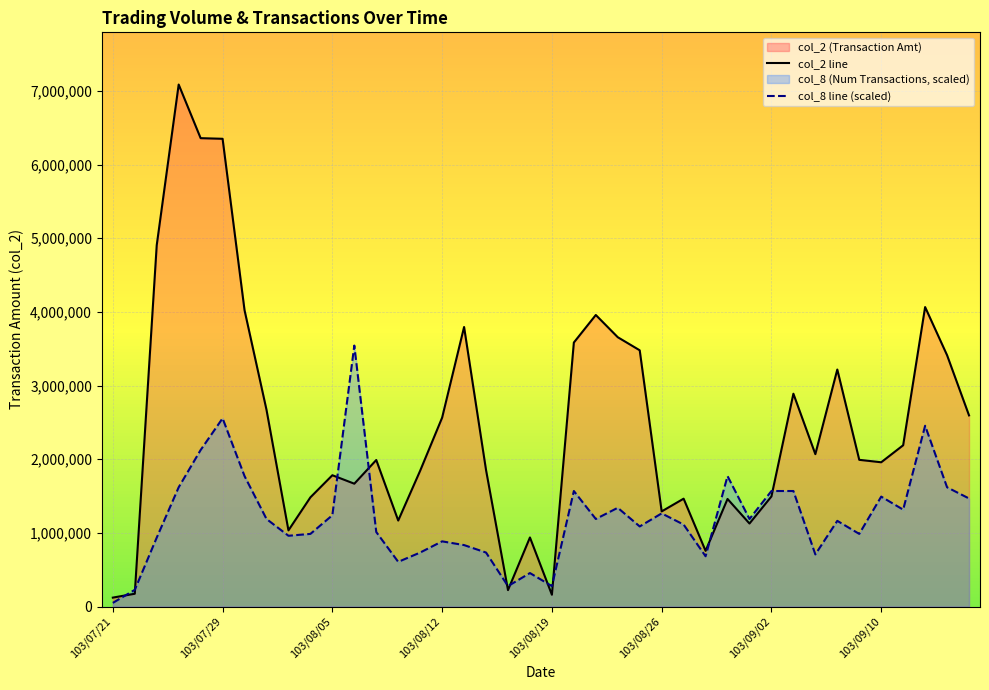

What position from the left is 39?

40